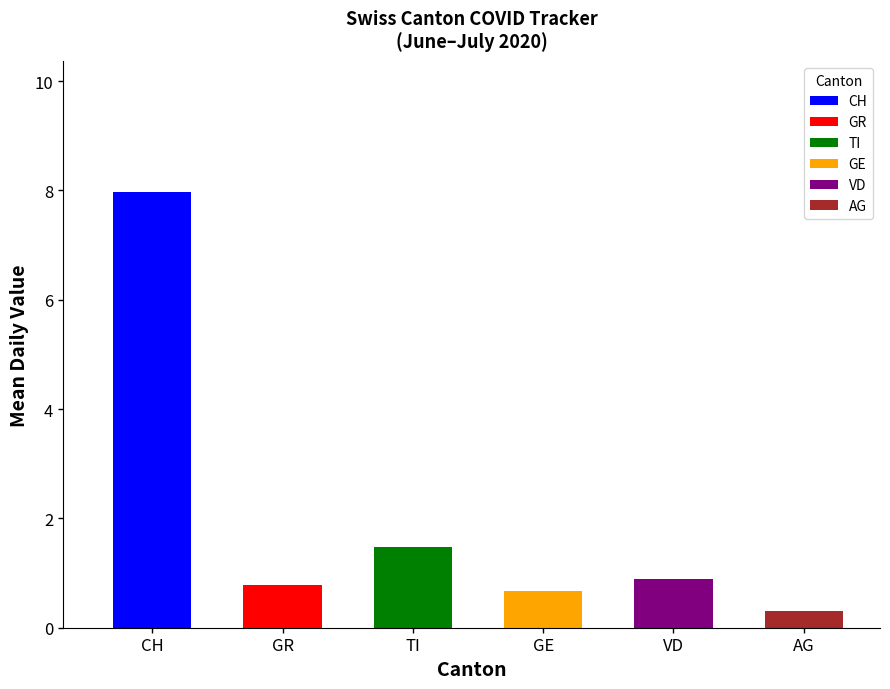

Which category has the highest value across all series?

CH